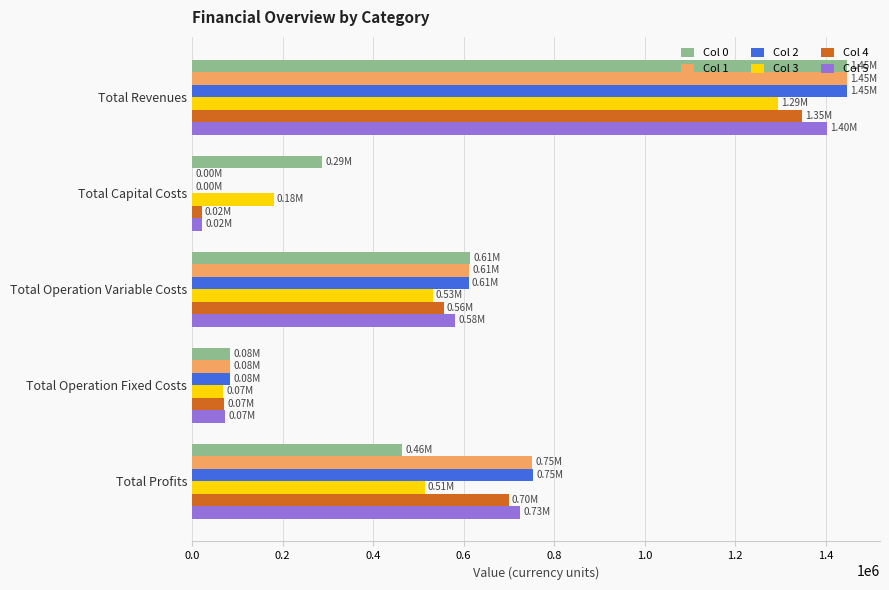

Which category has the highest value in the Col 3 series?

Total Revenues